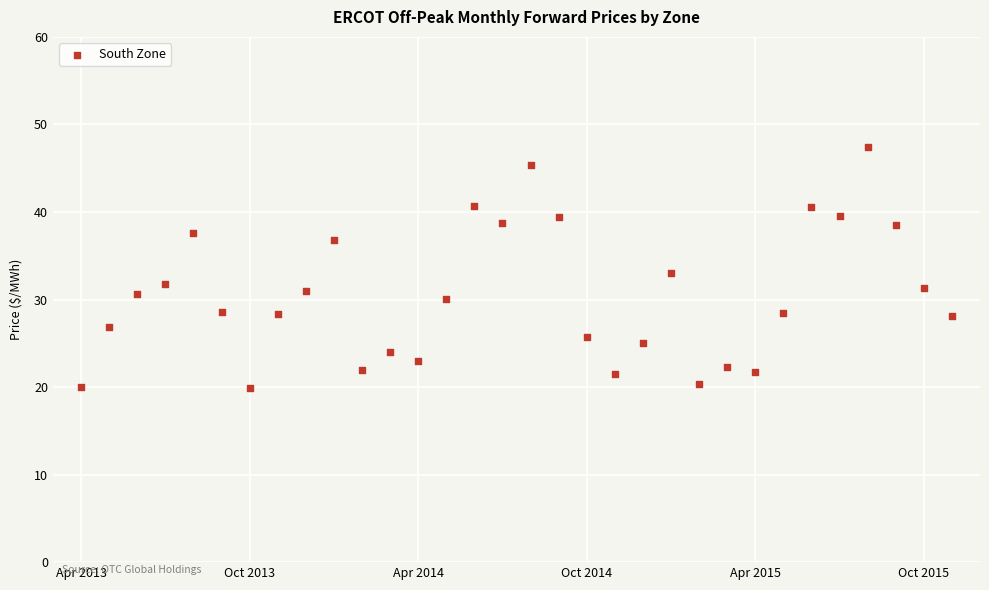

What is the range of Y values (max minus min)?

27.6